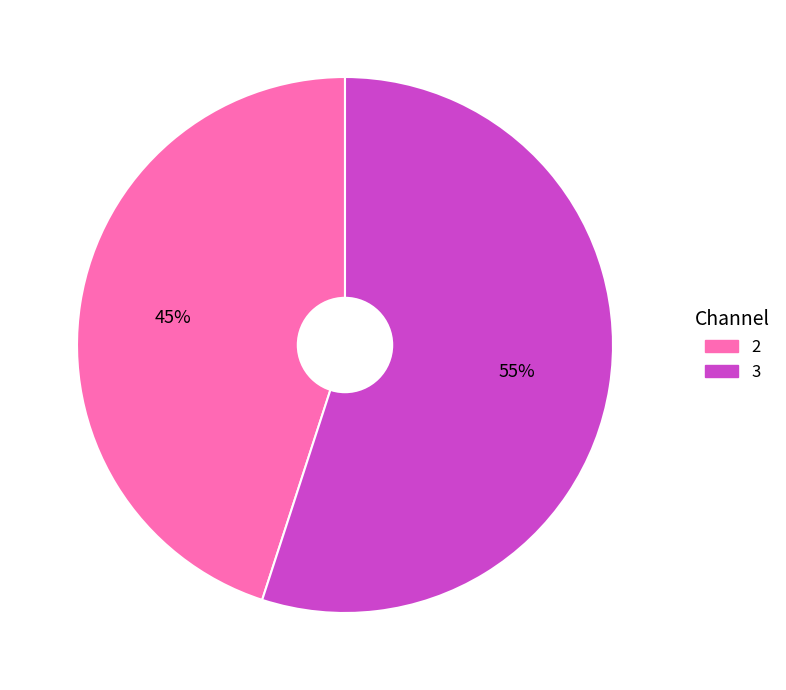

How many slices are in this pie chart?

2